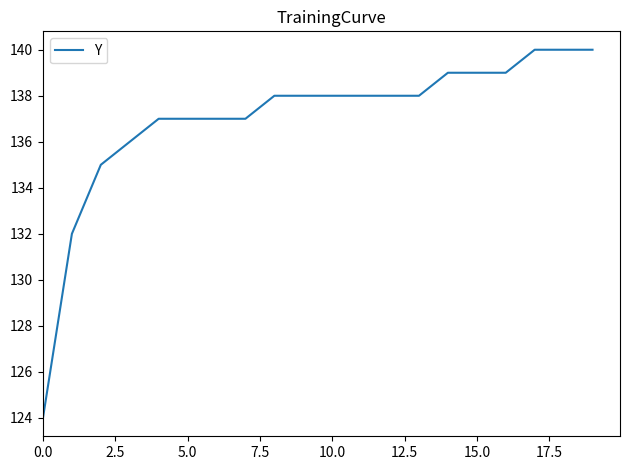

What is the minimum value shown in the chart?

124